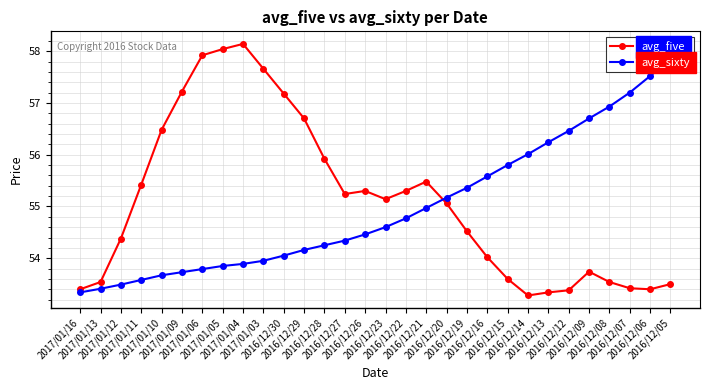

True or false: avg_five has a value of 57.2 at 2017/01/09.

True